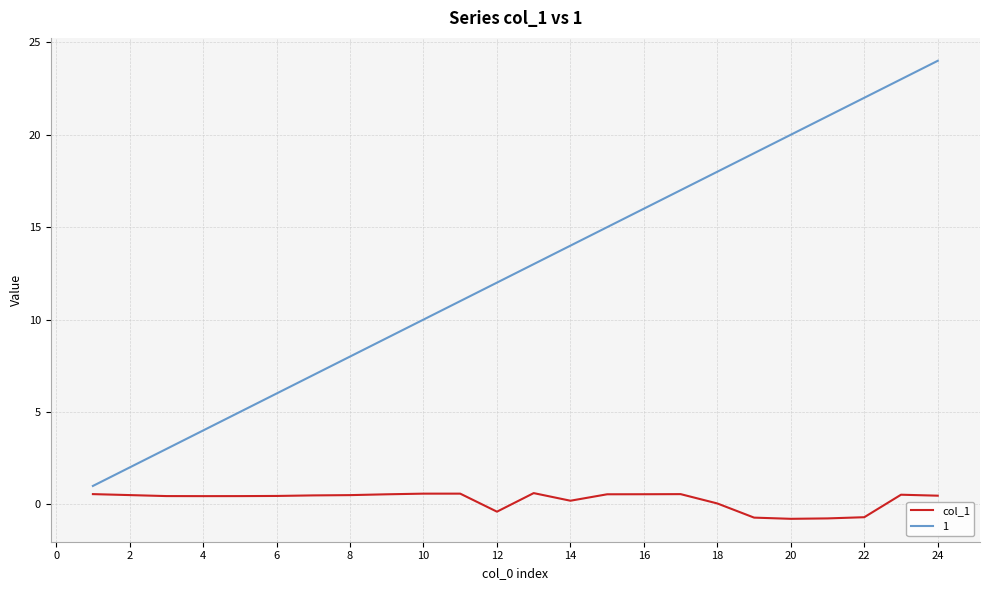

Rank the series by their maximum value, from lowest to highest.

col_1, 1